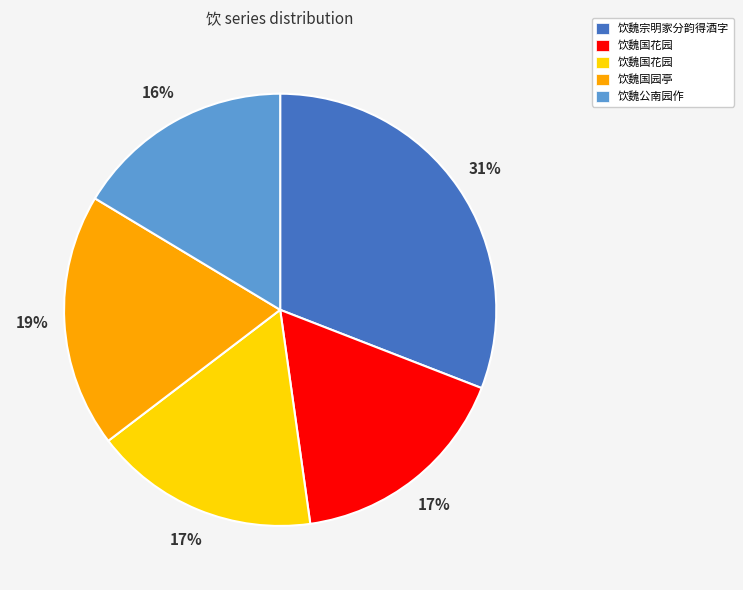

To the nearest percent, what is the average slice percentage?

20%